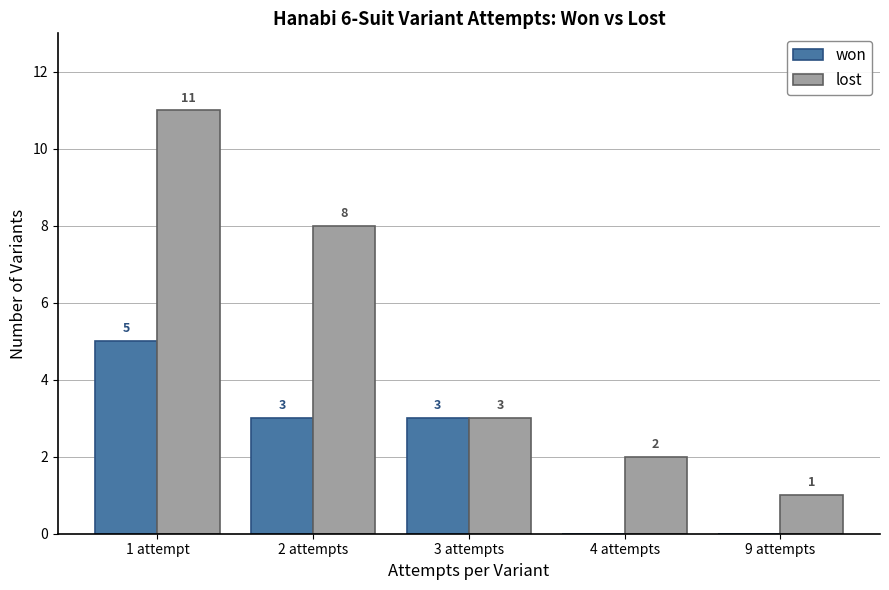

Reading left to right, what are all the values shown in this chart?

won: 1 attempt=5	2 attempts=3	3 attempts=3	4 attempts=0	9 attempts=0
lost: 1 attempt=11	2 attempts=8	3 attempts=3	4 attempts=2	9 attempts=1